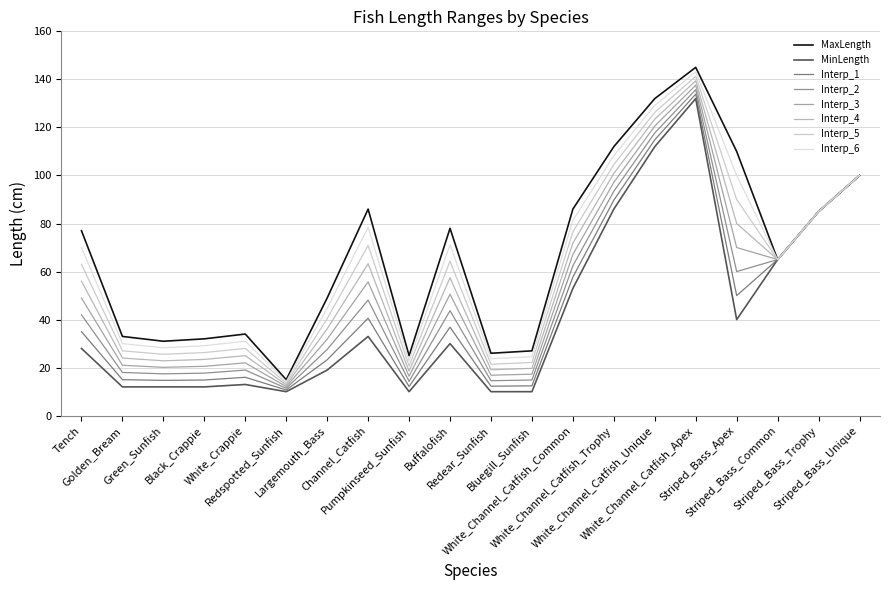

Does the chart display data point markers on the line(s)?

No